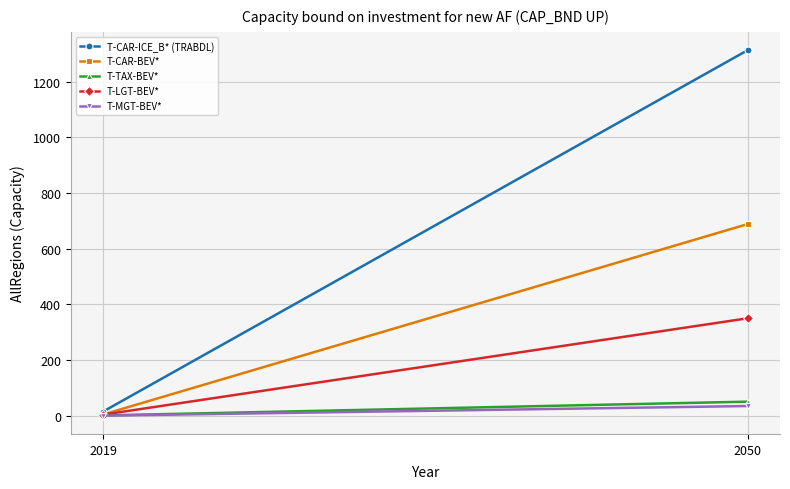

What is the difference between the maximum and minimum values in the T-LGT-BEV* series?

346.3